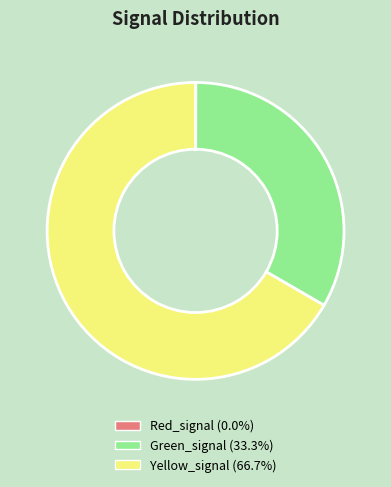

Is the sum of Green_signal and Yellow_signal greater than half?

Yes